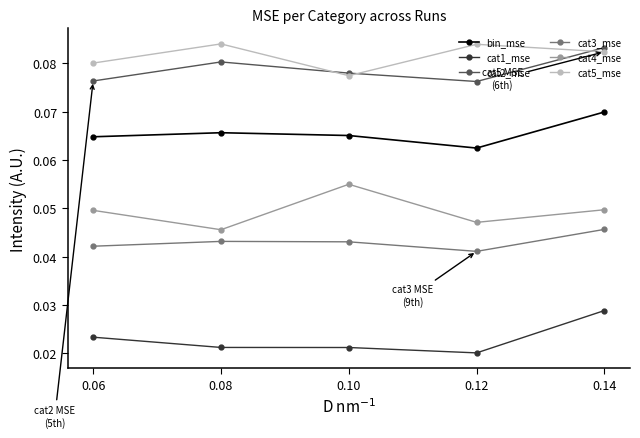

Where is bin_mse nearest to the value 0?

0.12